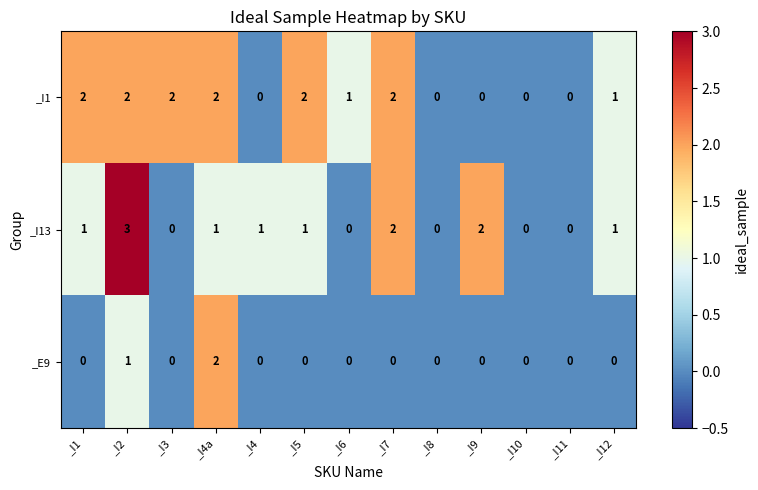

What is the sum of all _I1 values?

14